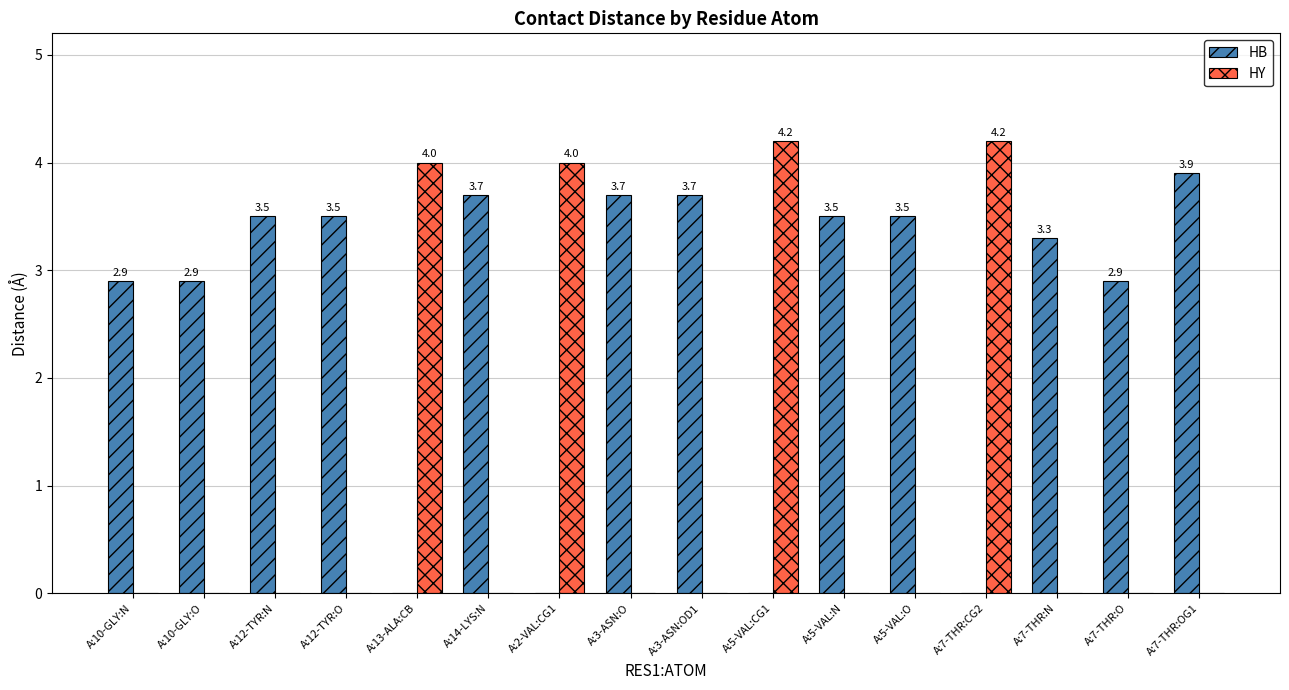

Is the value of HB at A:7-THR:O greater than the value of HY at A:10-GLY:O?

Yes